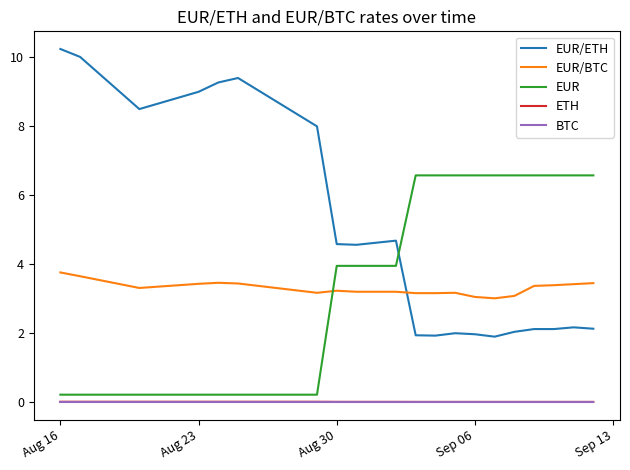

What is the highest value of the EUR/ETH series?

10.2